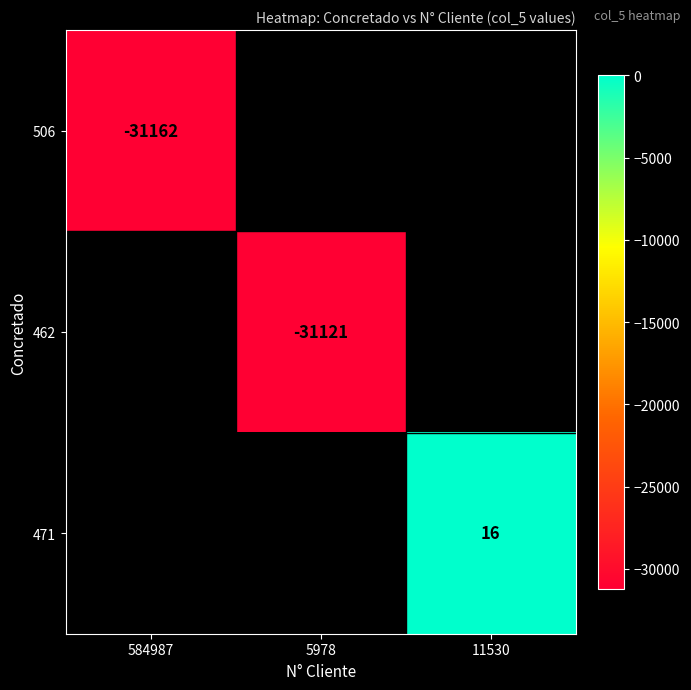

At which category does the chart reach its peak across all series?

11530